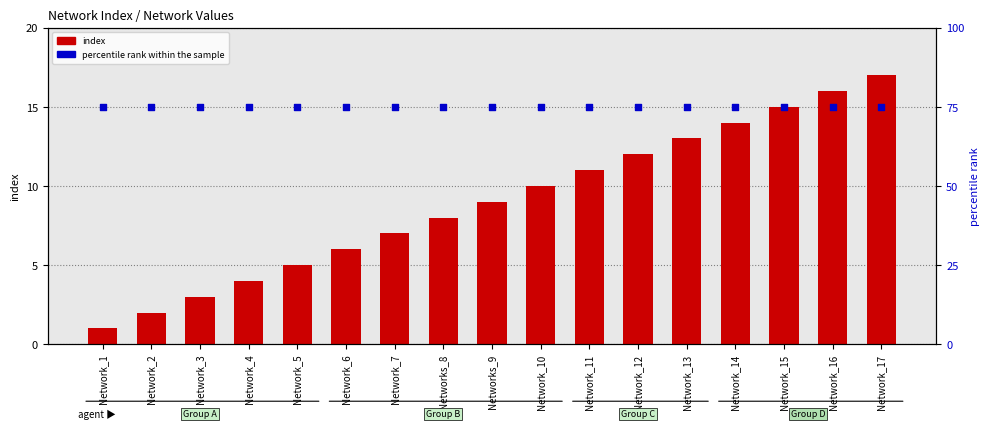

Which series reaches the maximum Y coordinate?

percentile rank within the sample